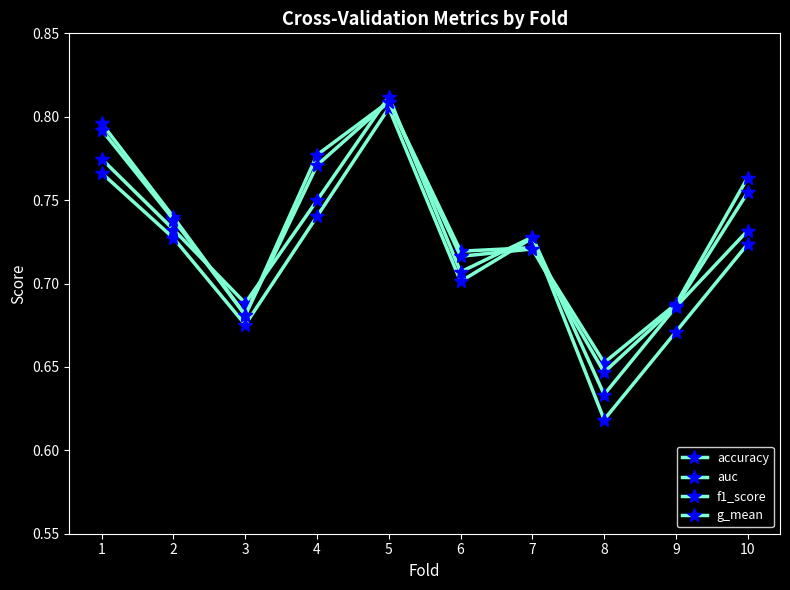

What is the difference between the maximum and minimum values in the g_mean series?

0.2